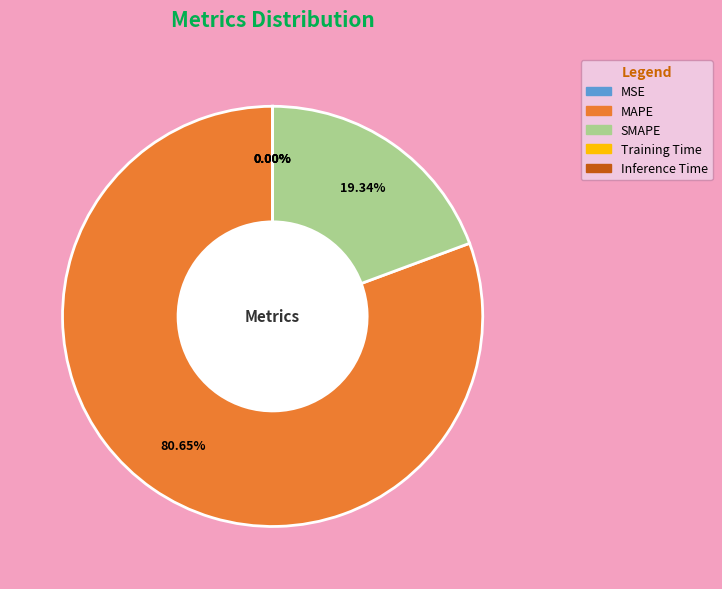

What is the largest slice in the pie chart?

MAPE